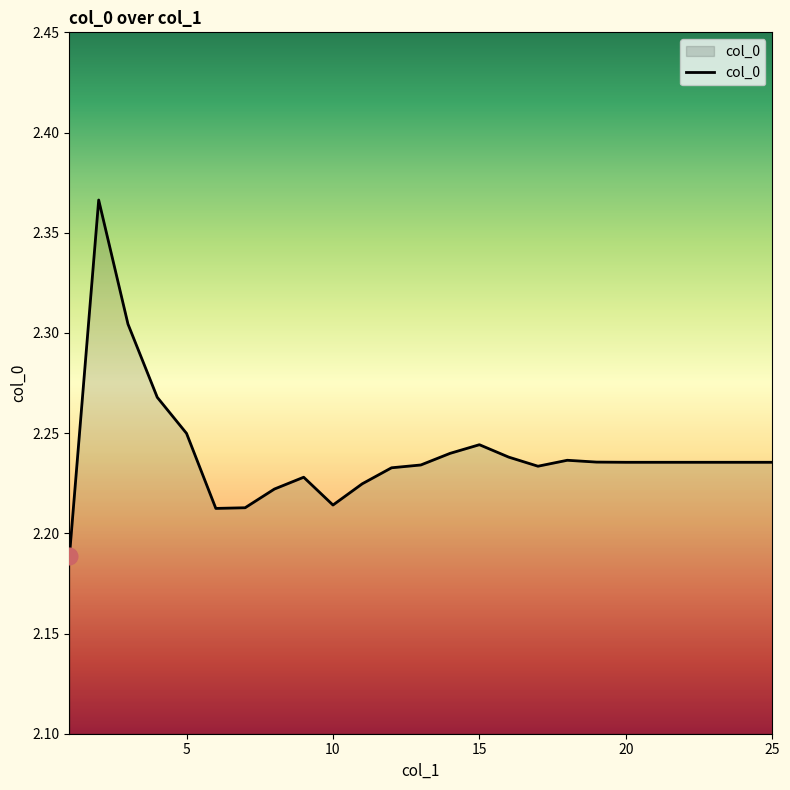

How many lines are shown in the chart?

1